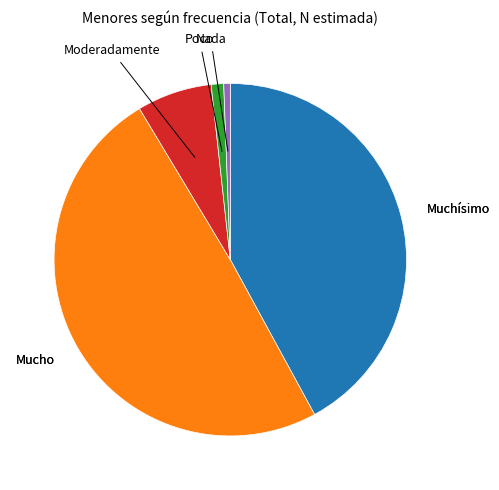

Count the number of slices in the pie.

5